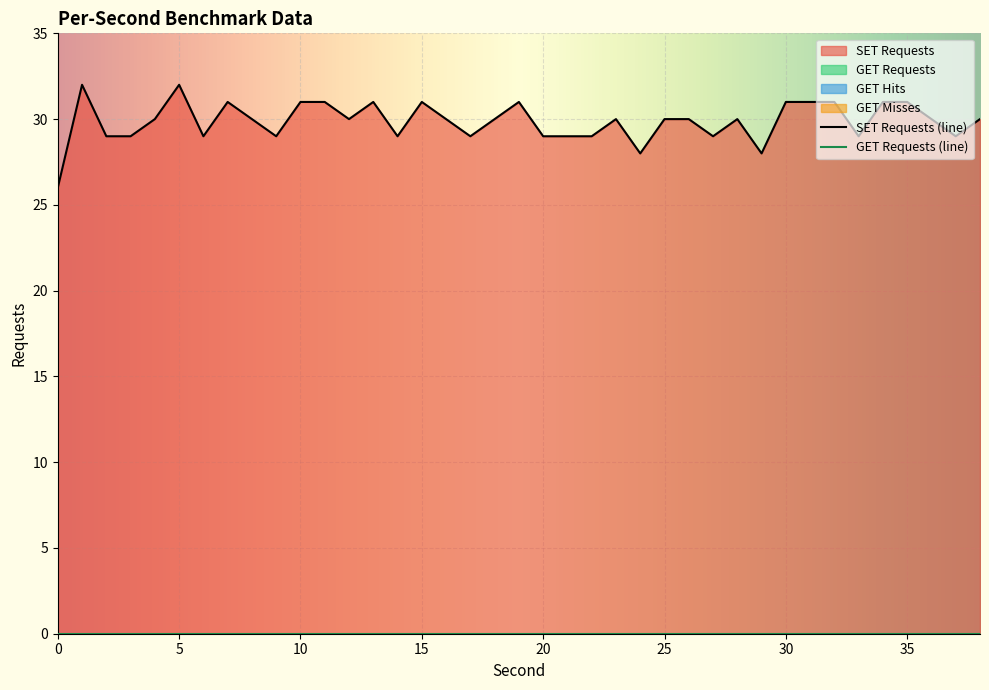

Reading left to right, list all the values displayed in this chart.

SET Requests: 26	32	29	29	30	32	29	31	30	29	31	31	30	31	29	31	30	29	30	31	29	29	29	30	28	30	30	29	30	28	31	31	31	29	31	31	30	29	30
GET Requests: 0	0	0	0	0	0	0	0	0	0	0	0	0	0	0	0	0	0	0	0	0	0	0	0	0	0	0	0	0	0	0	0	0	0	0	0	0	0	0
GET Hits: 0	0	0	0	0	0	0	0	0	0	0	0	0	0	0	0	0	0	0	0	0	0	0	0	0	0	0	0	0	0	0	0	0	0	0	0	0	0	0
GET Misses: 0	0	0	0	0	0	0	0	0	0	0	0	0	0	0	0	0	0	0	0	0	0	0	0	0	0	0	0	0	0	0	0	0	0	0	0	0	0	0